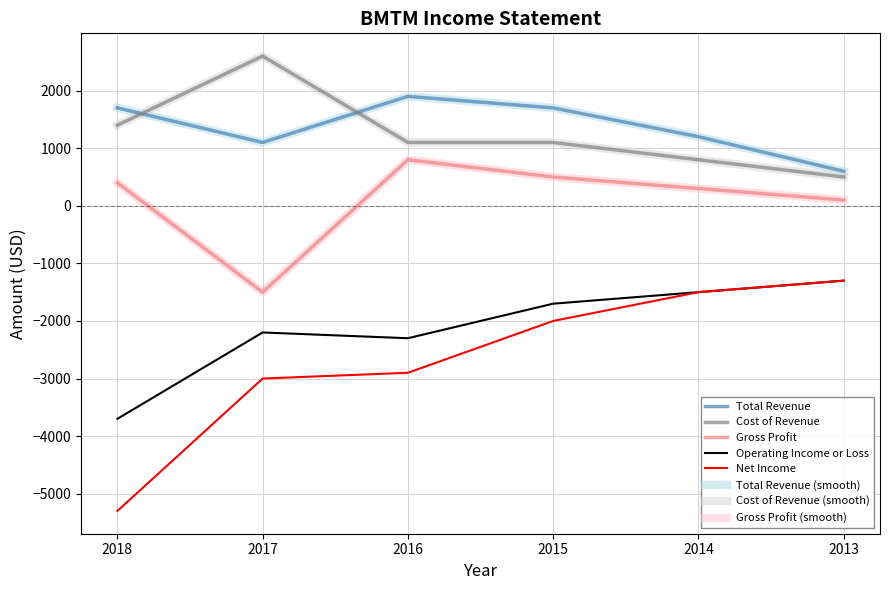

Which category has the lowest value in the Operating Income or Loss series?

2018